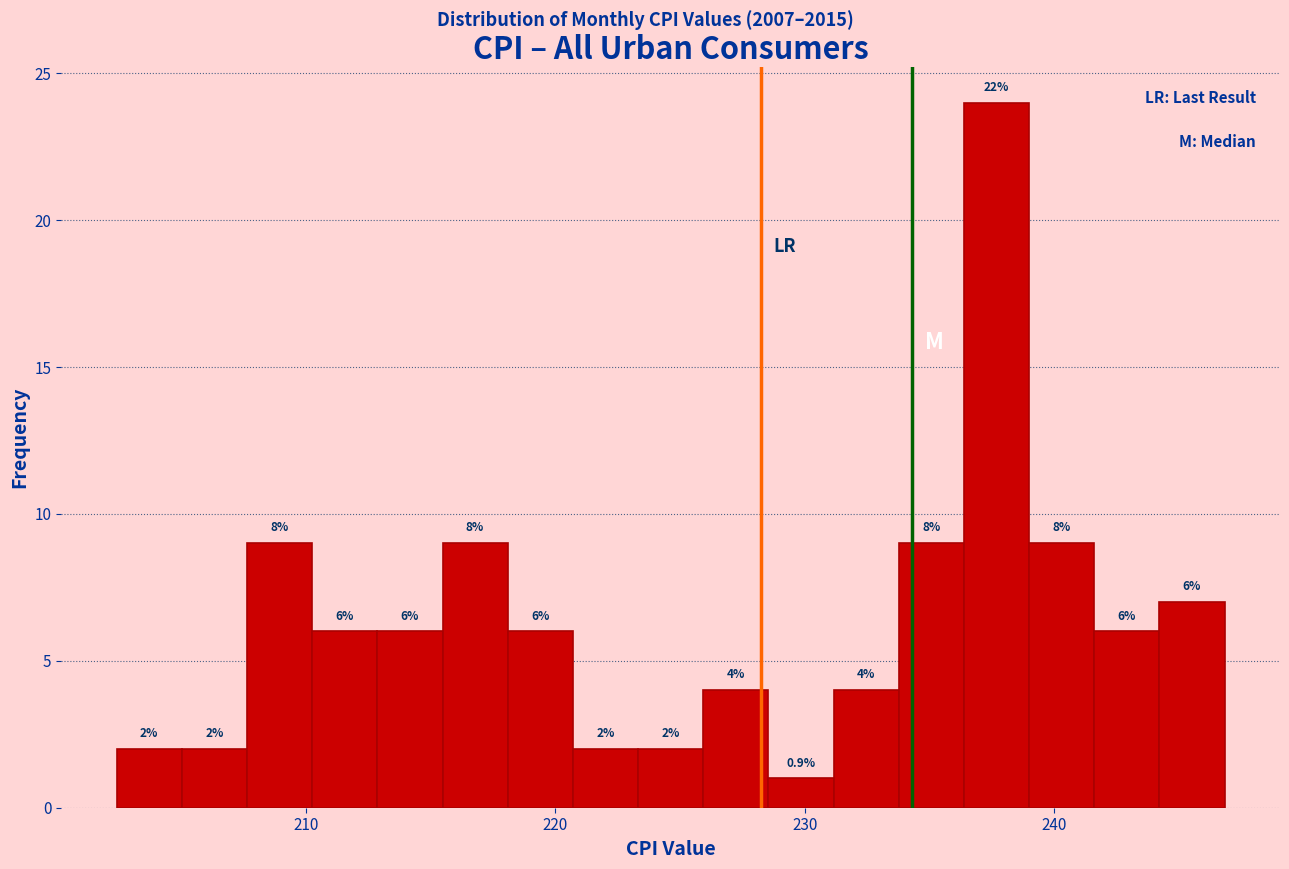

Read against the x-axis, roughly where is the centre of the tallest bar?

238